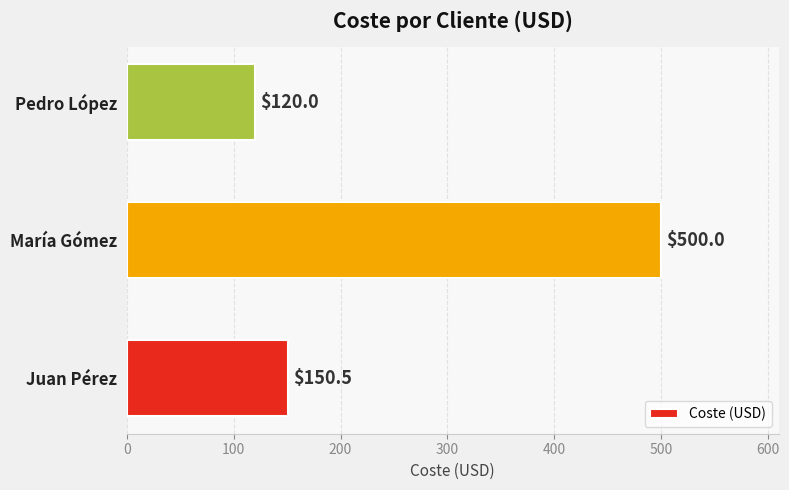

How many categories are shown in the chart?

3